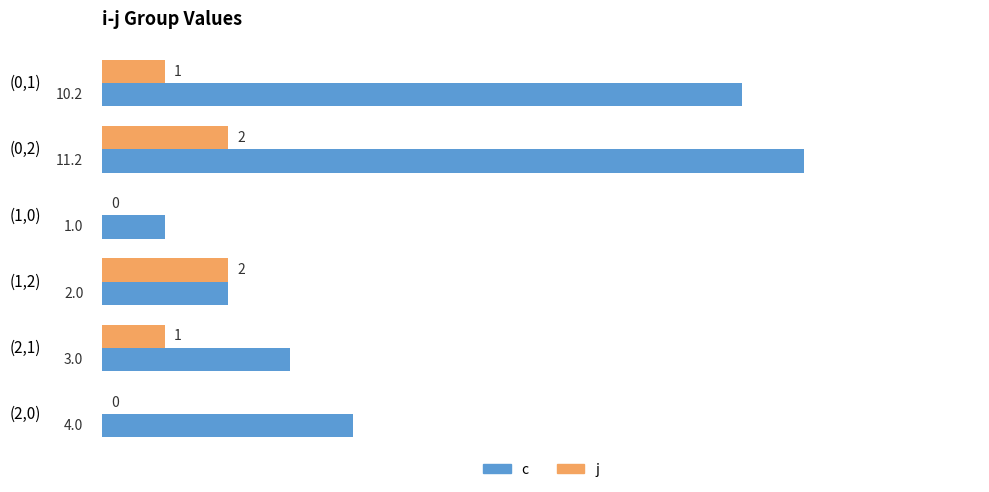

The c series shows 1.2 at (1,2). True or false?

False